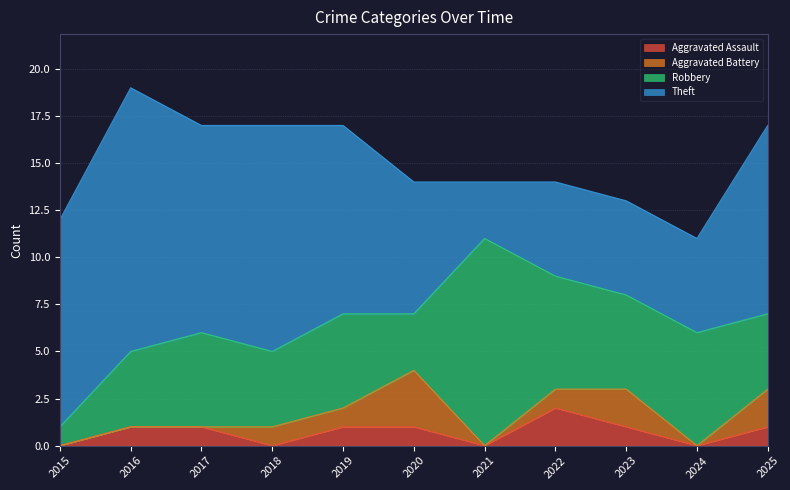

What is the difference between the maximum and minimum values in the Theft series?

11